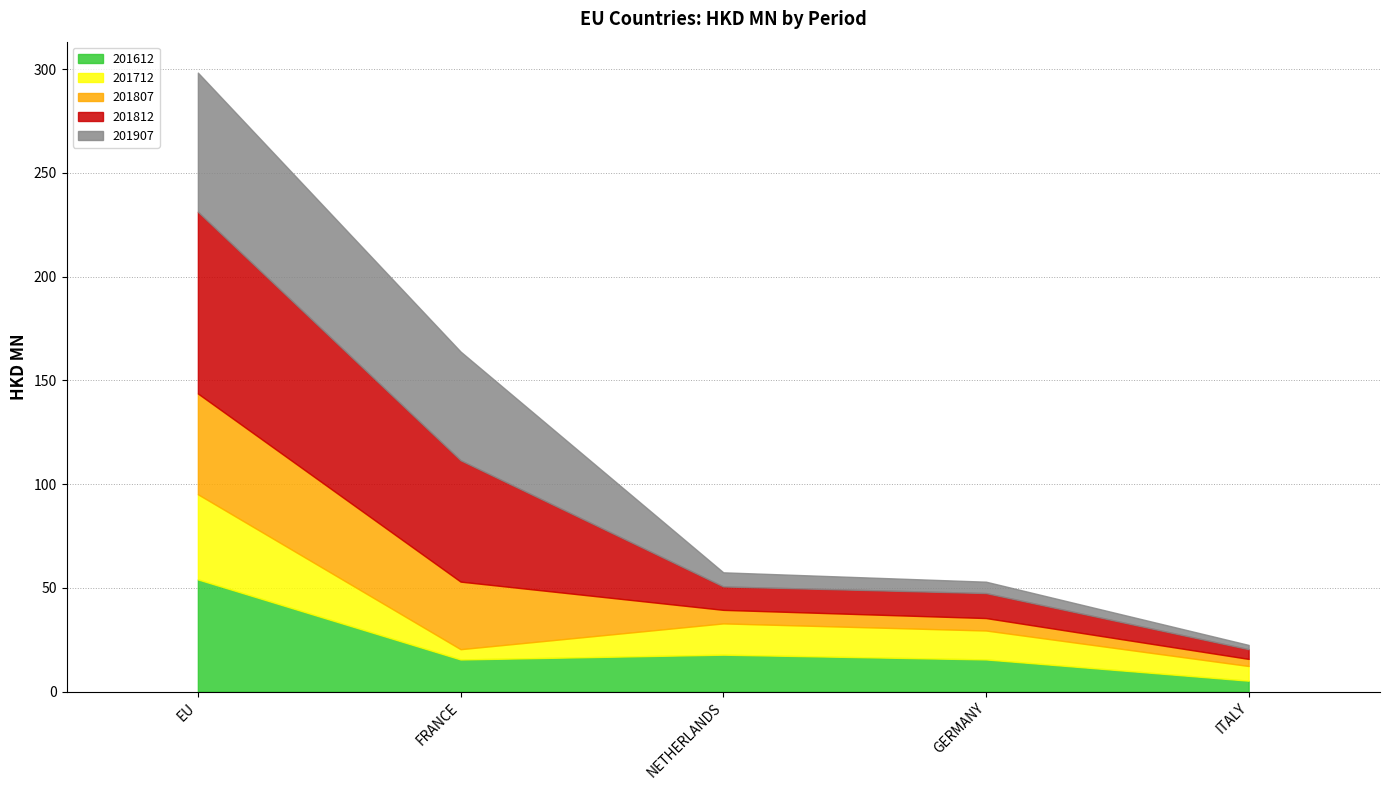

Rank the series at EU from lowest to highest value.

201712, 201807, 201612, 201907, 201812